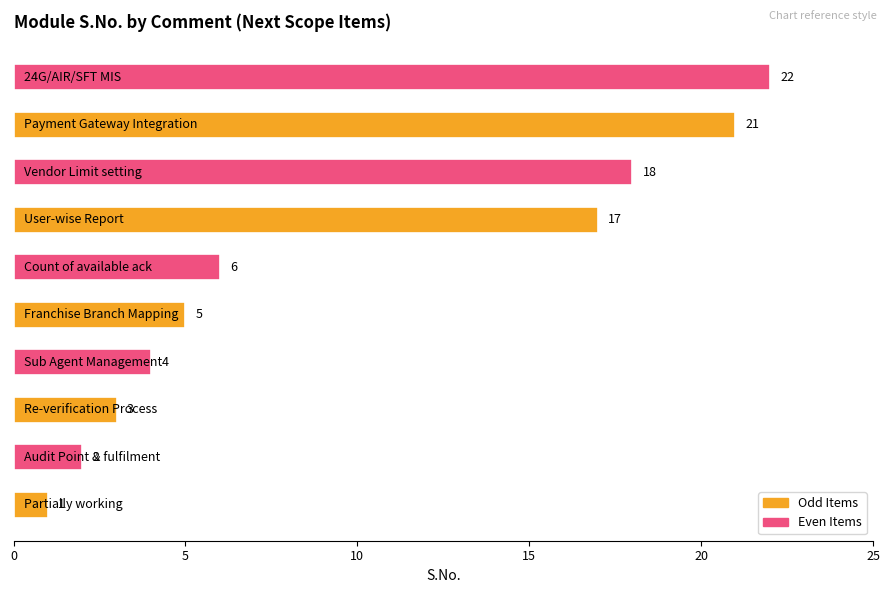

What is the greatest value displayed?

22